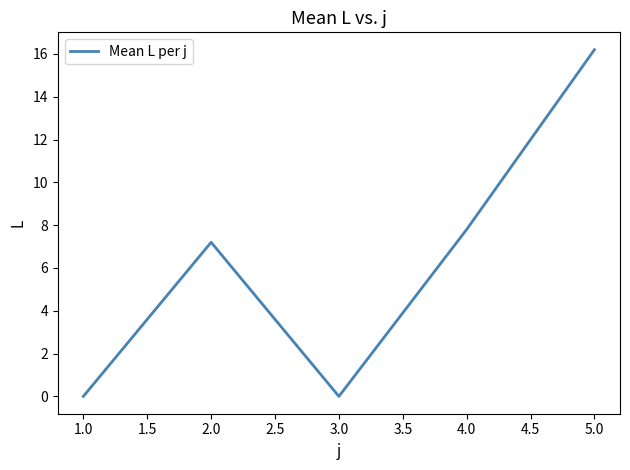

True or false: the data shows 16.2 at 5.0.

True